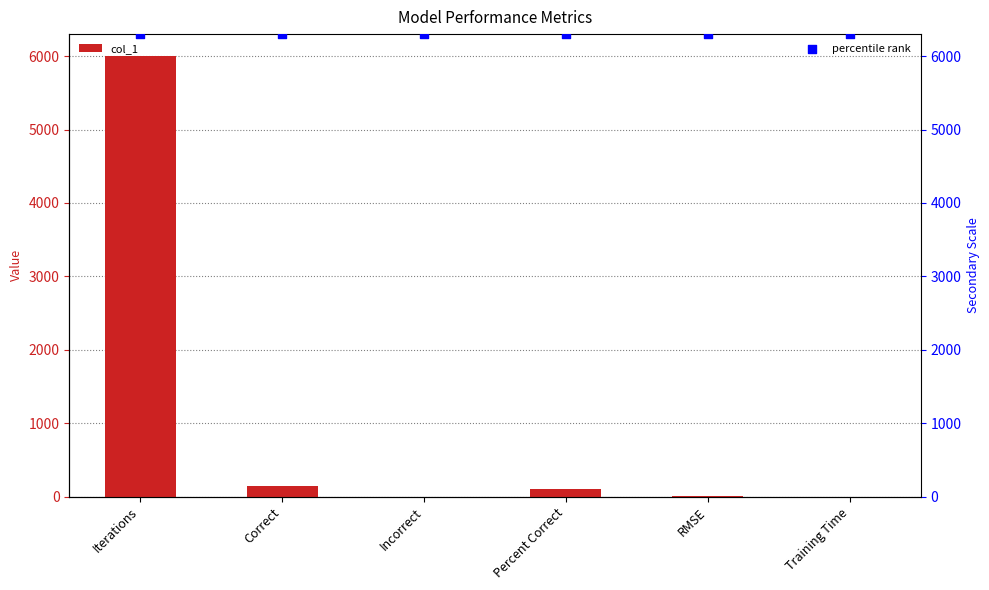

Which series has the largest total across all categories?

percentile rank